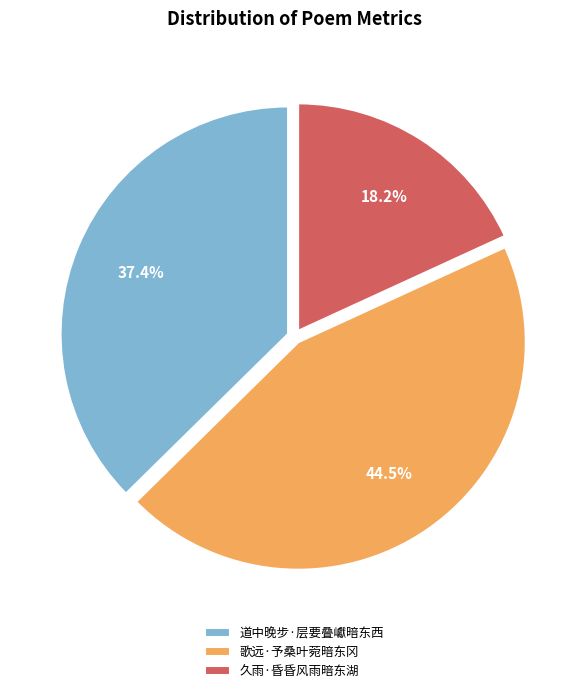

Count the number of slices in the pie.

3